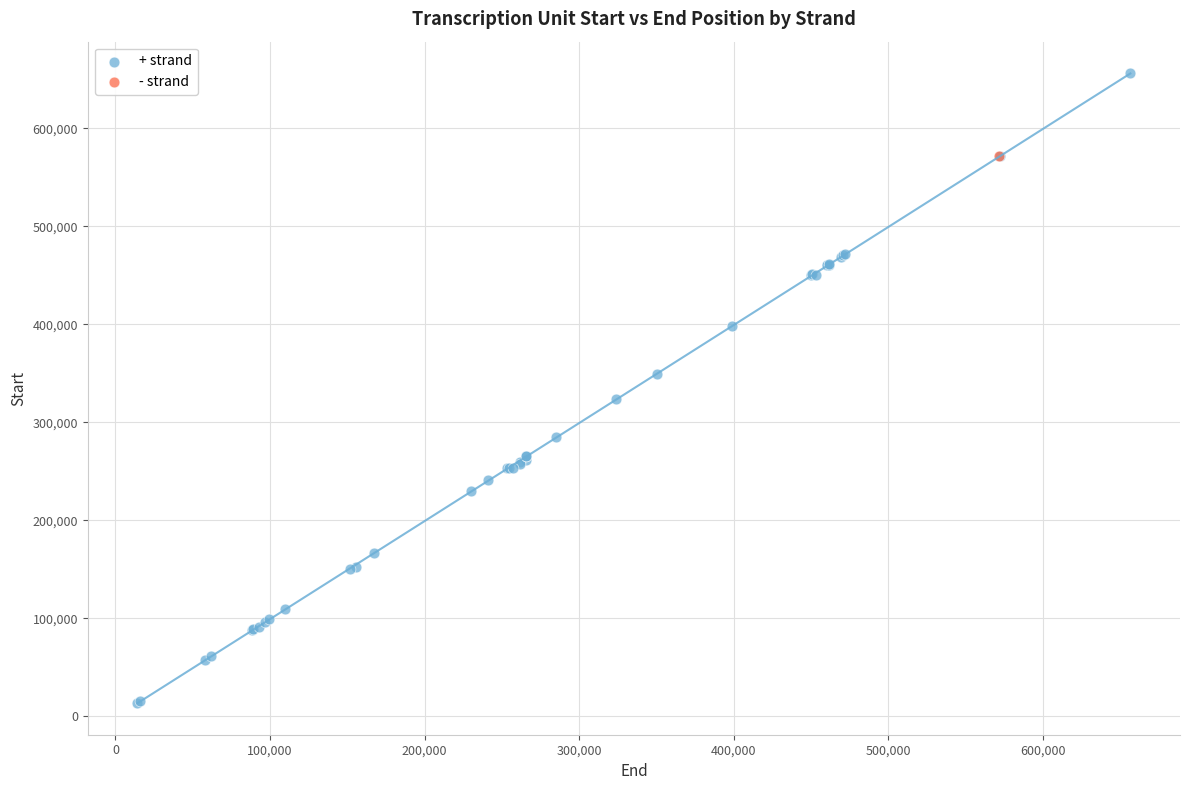

What are all the series names shown in the legend?

+ strand, - strand